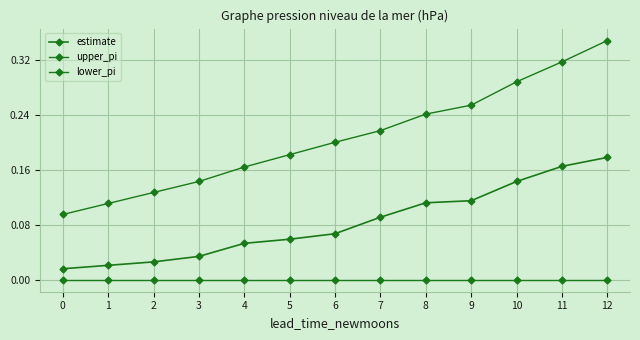

Which series has the largest range (max minus min)?

upper_pi